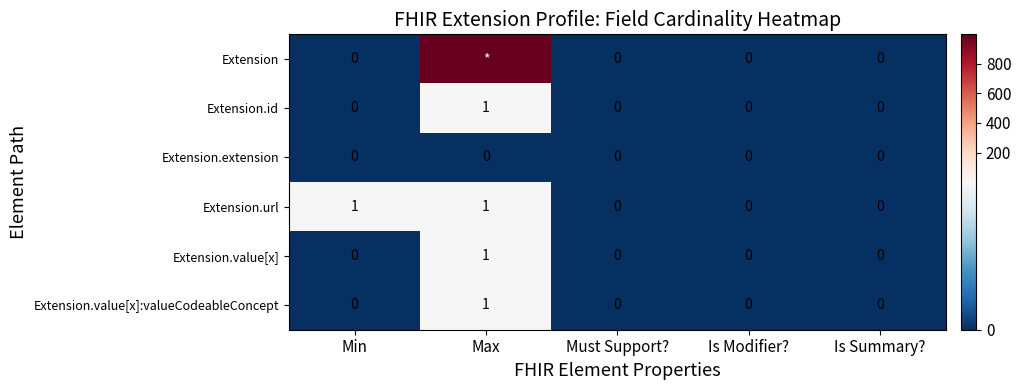

How many data points does each series have?

5